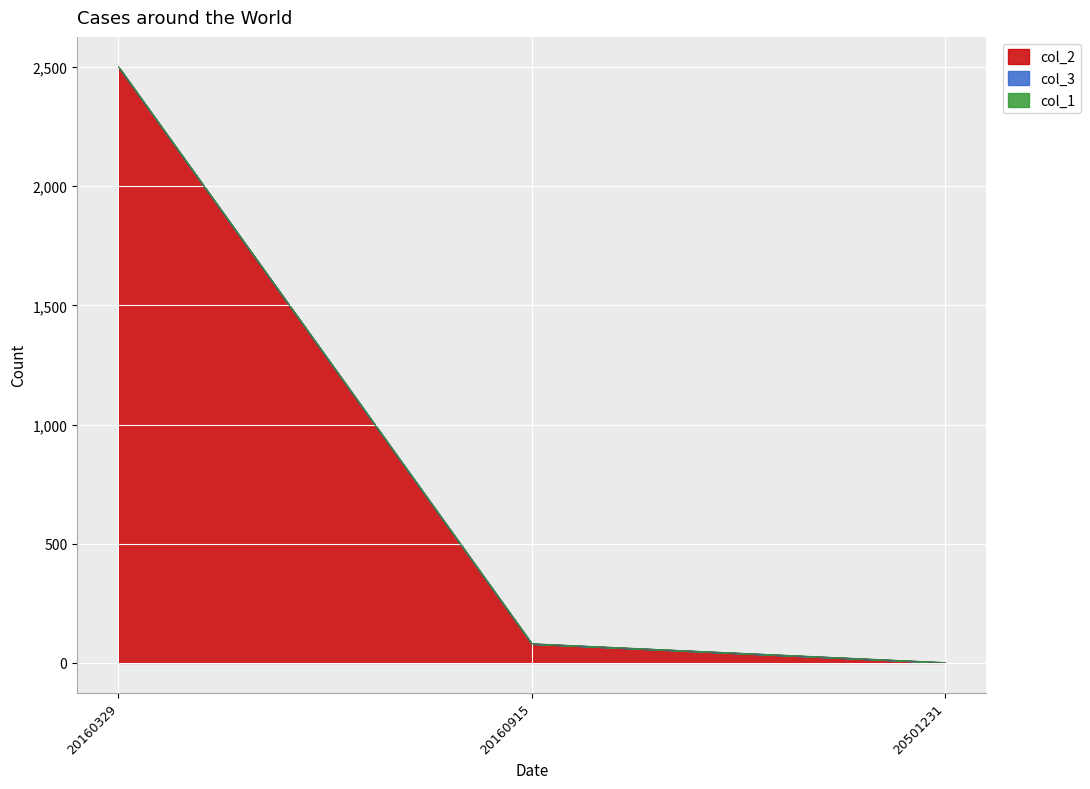

What is the sum of the col_1 values at 20501231 and 20160915?

2.0